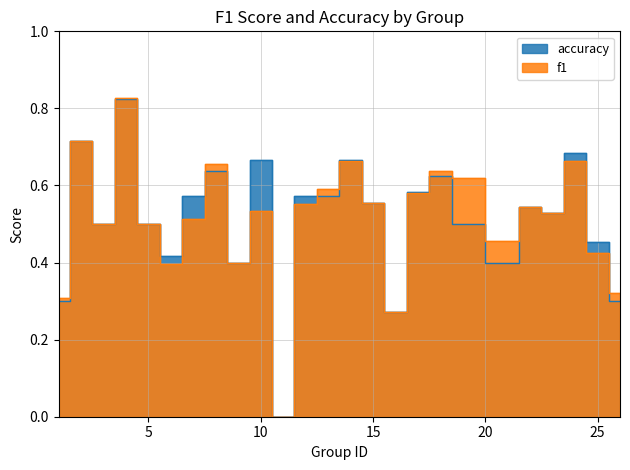

At 23, list the series in order from largest to smallest.

f1, accuracy